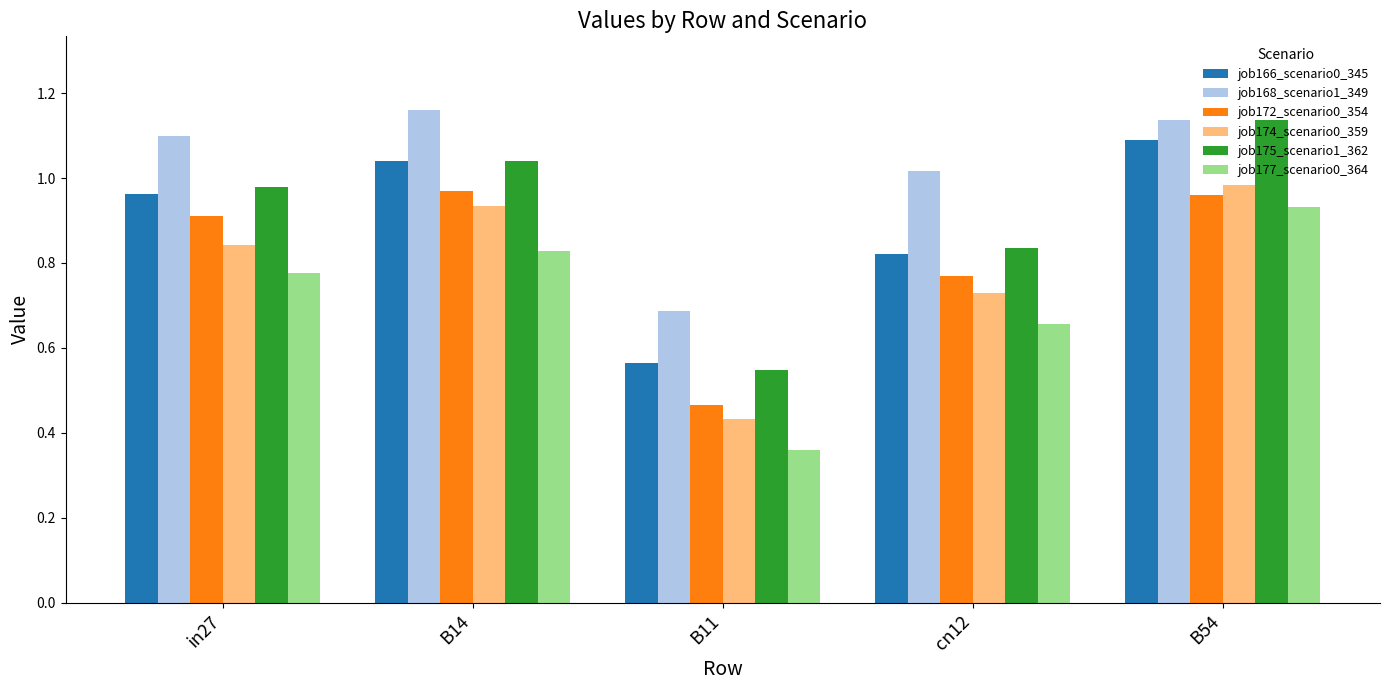

At which label does job172_scenario0_354 reach its minimum?

B11